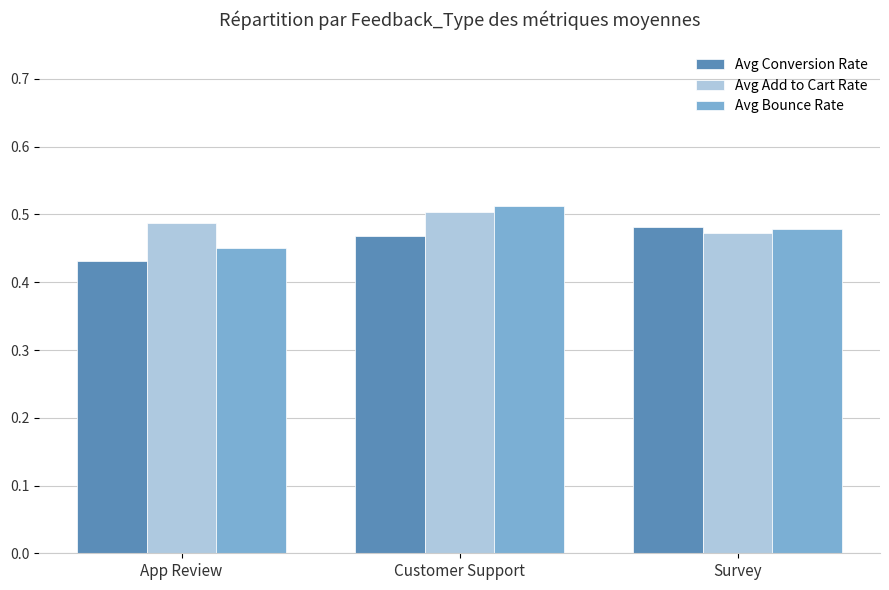

True or false: Avg Add to Cart Rate has a value of 0.5 at Customer Support.

True